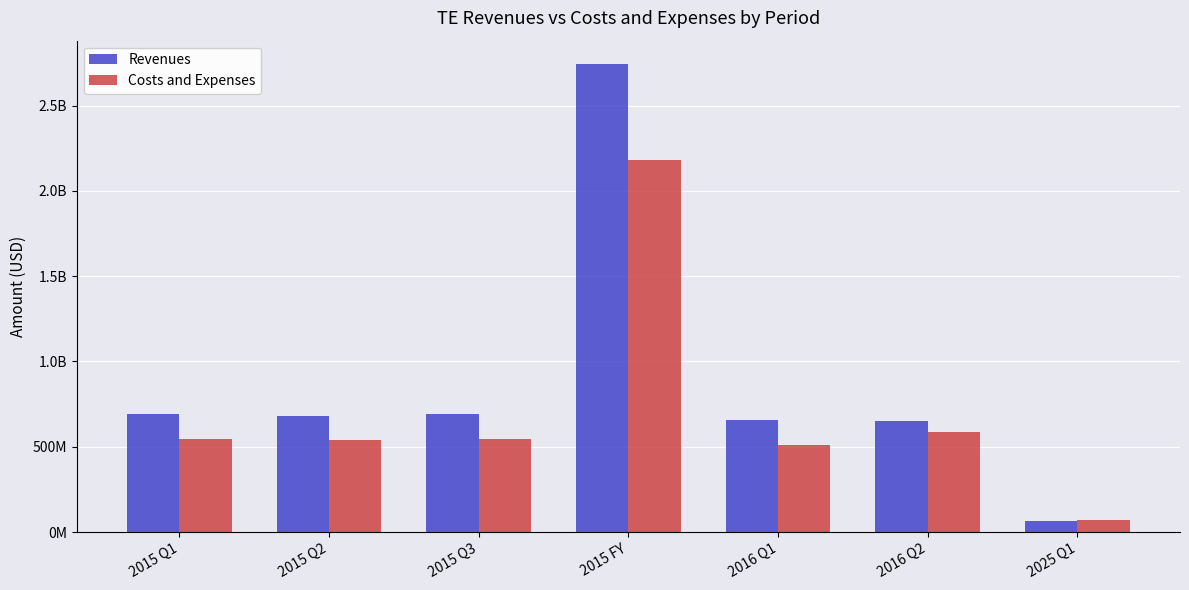

What is the greatest value displayed?

2743500000